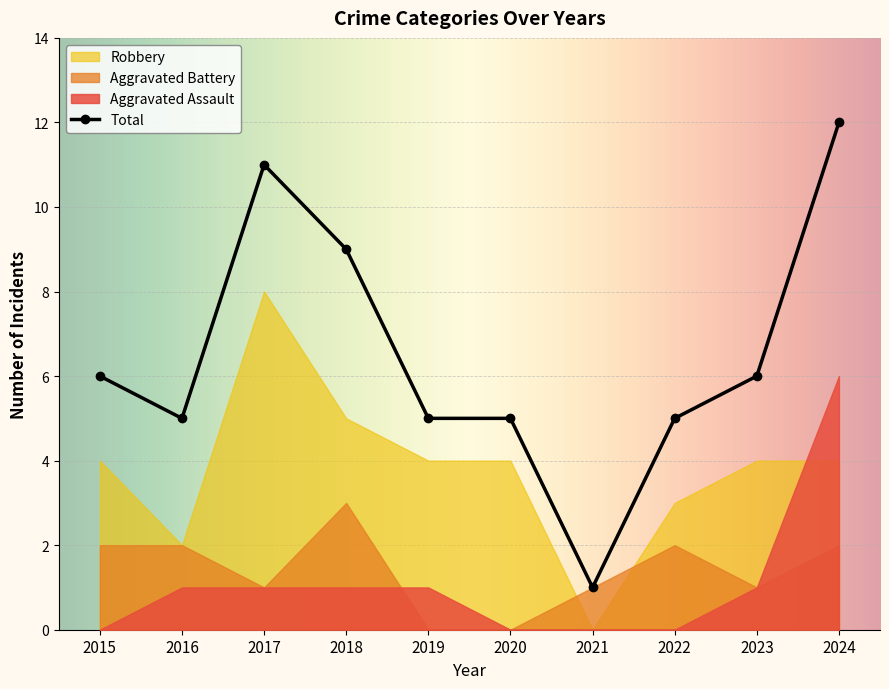

How many lines are shown in the chart?

4